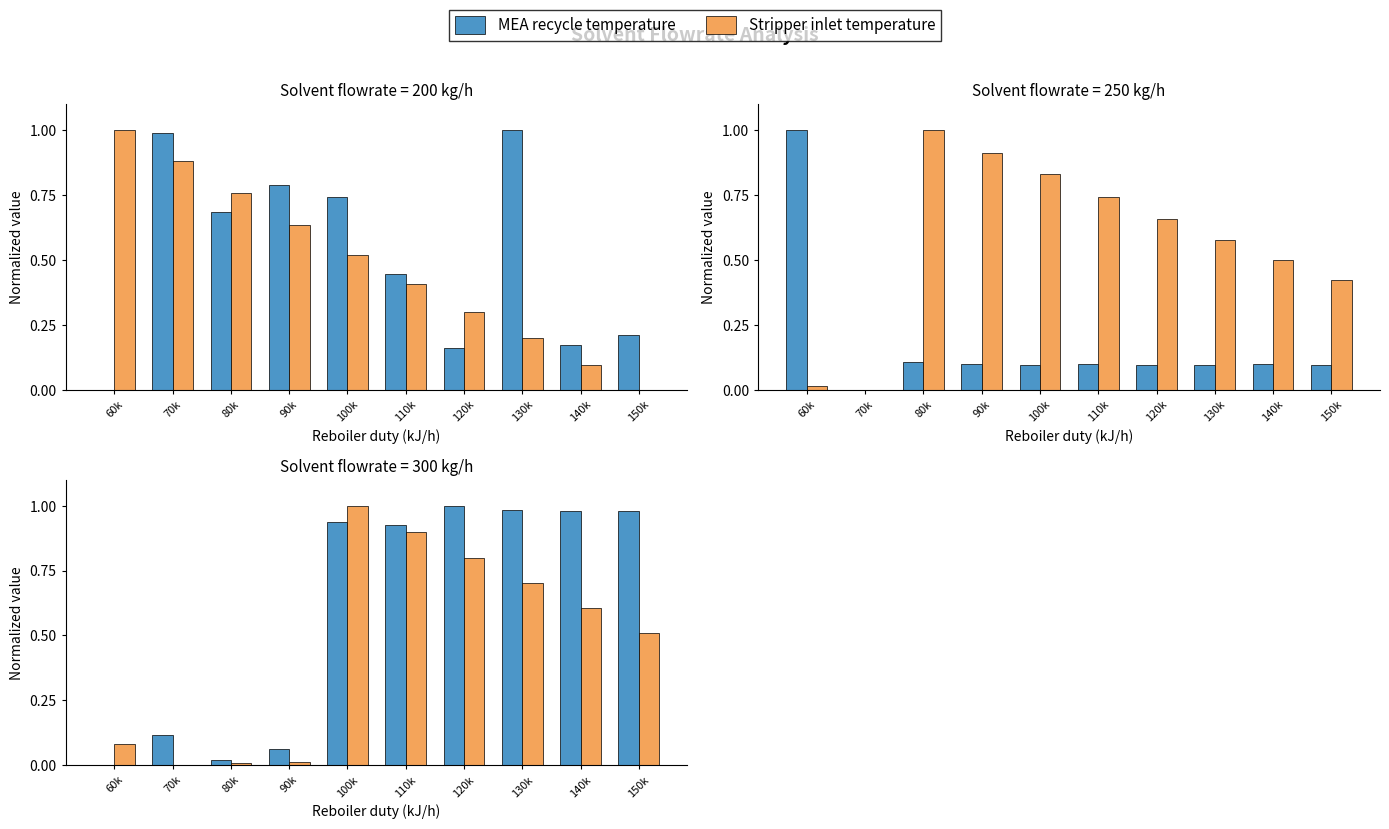

At which category is the sum across all series the highest?

100k